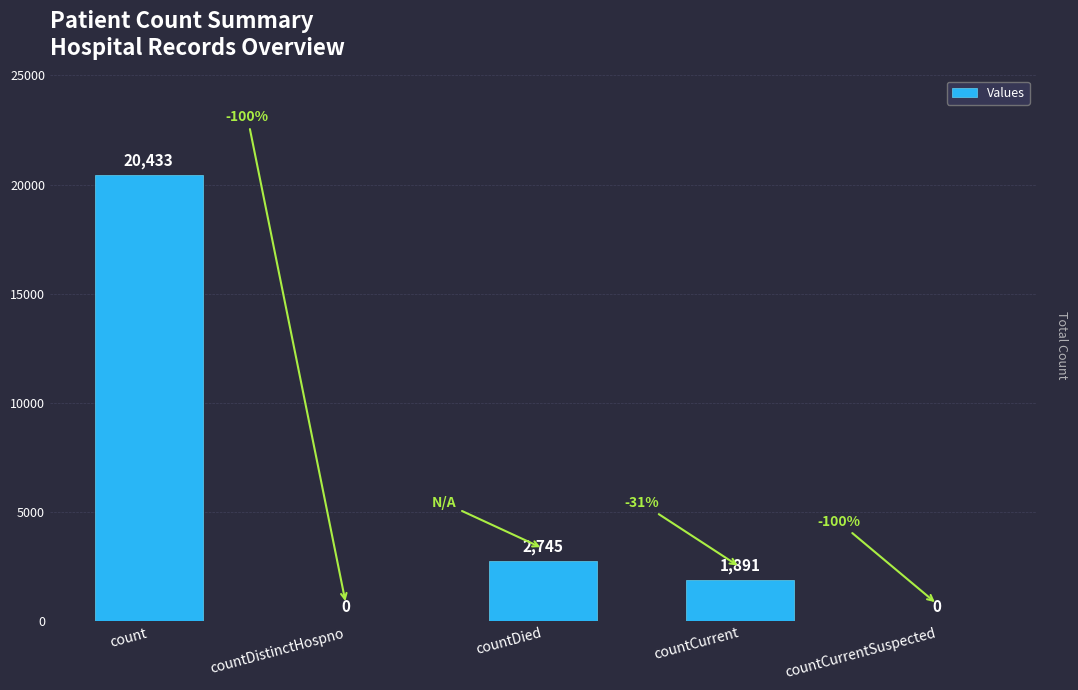

The value at countDied is 2745. True or false?

True